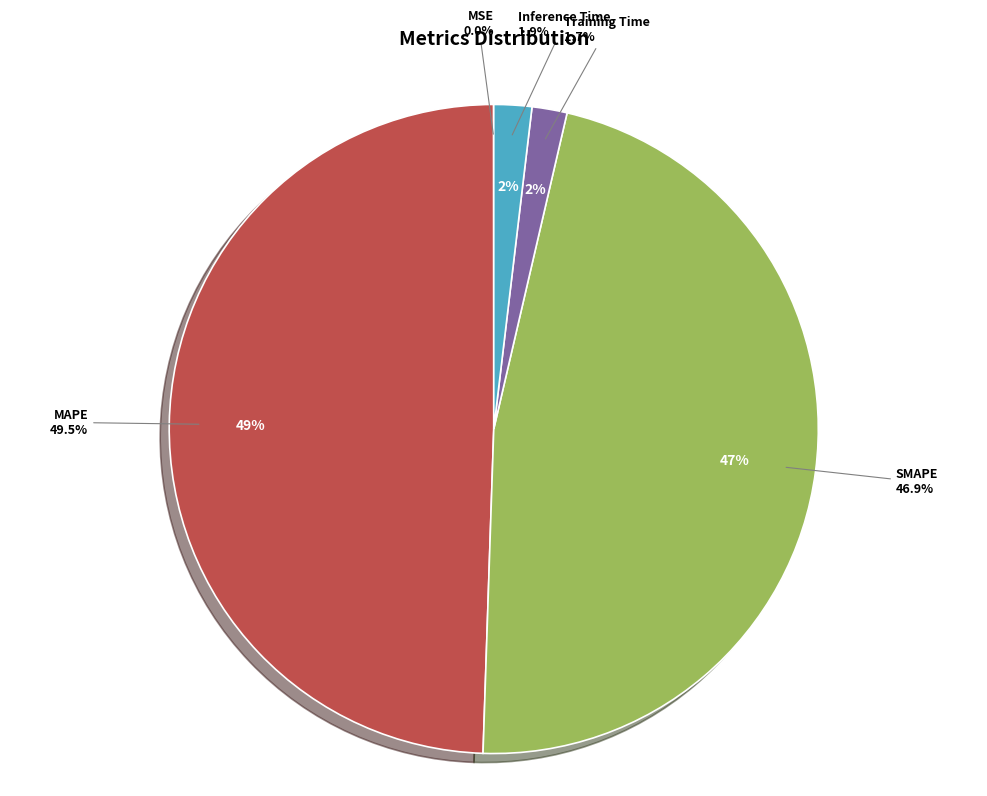

What is the total percentage of Inference Time and MAPE?

51.3%